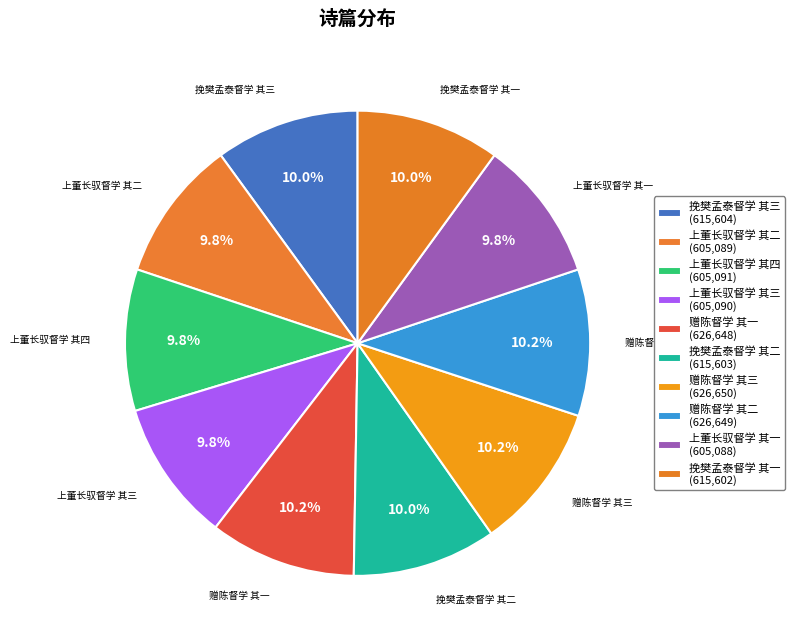

What is the change in value from 上董长驭督学 其四 to 赠陈督学 其一?

+21557